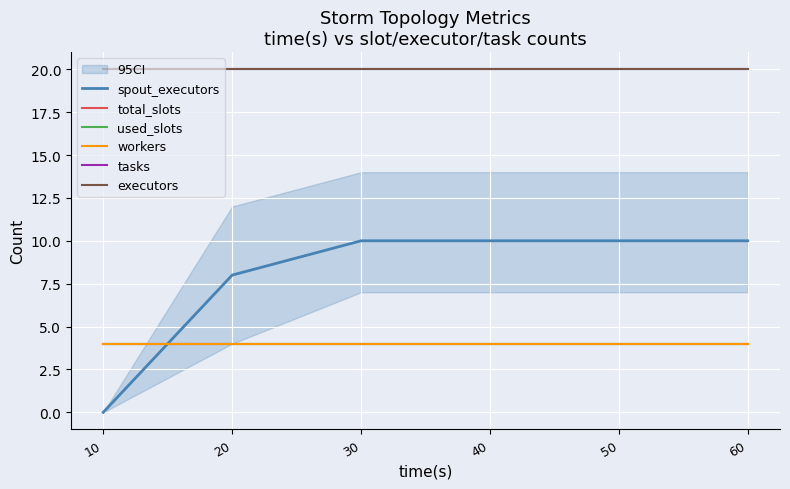

Is the value of workers at 60 greater than the value of spout_executors at 40?

No